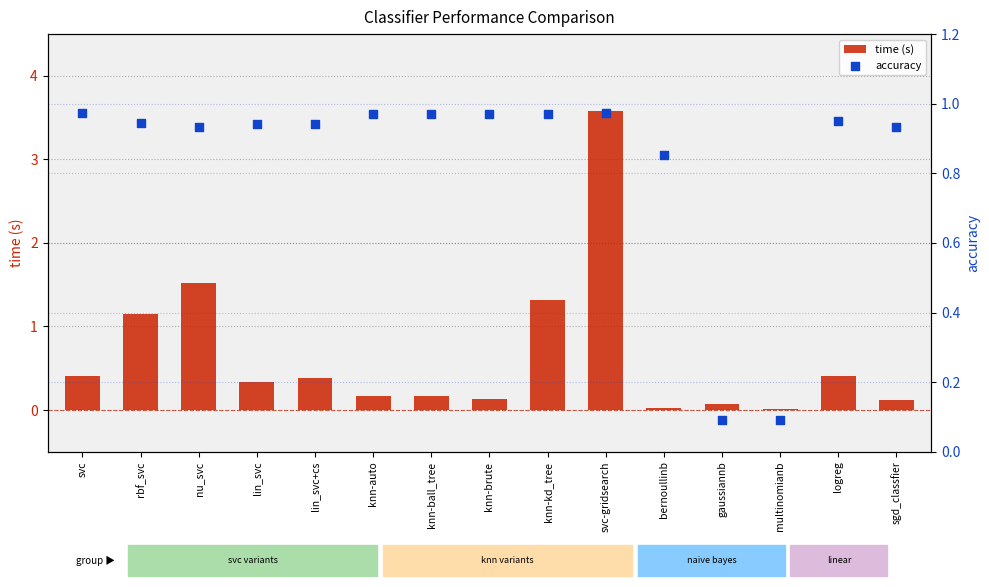

Which series has the largest Y range (max minus min)?

time (s)